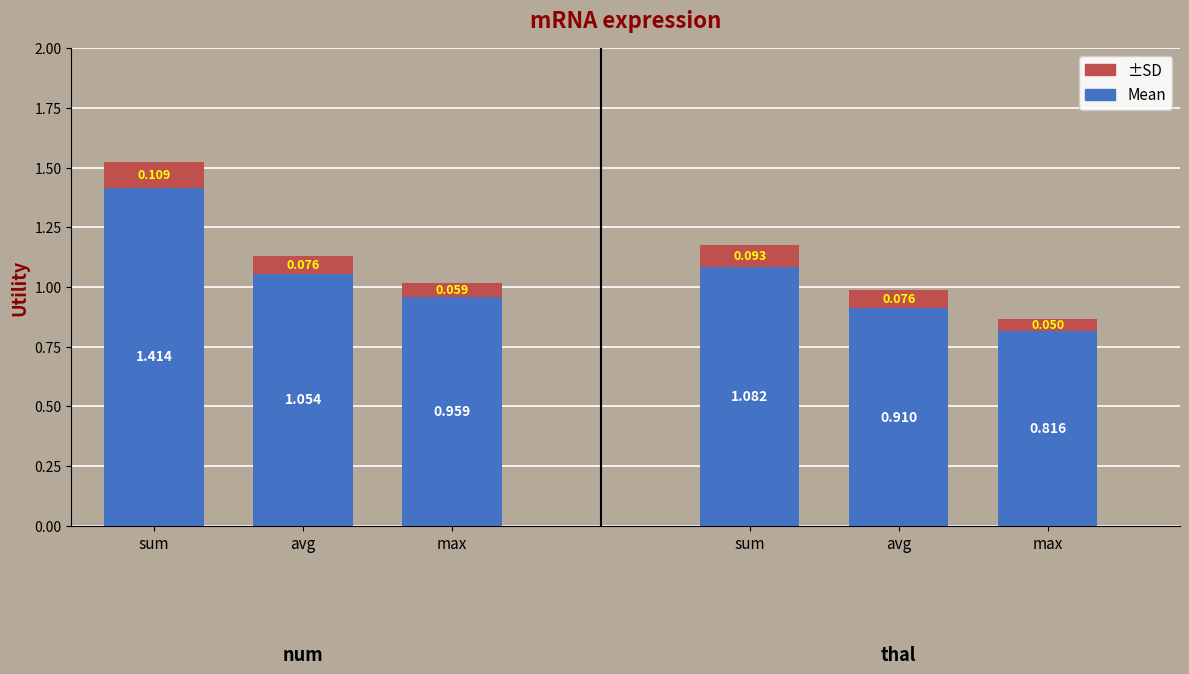

At how many categories does at least one series exceed 1?

2